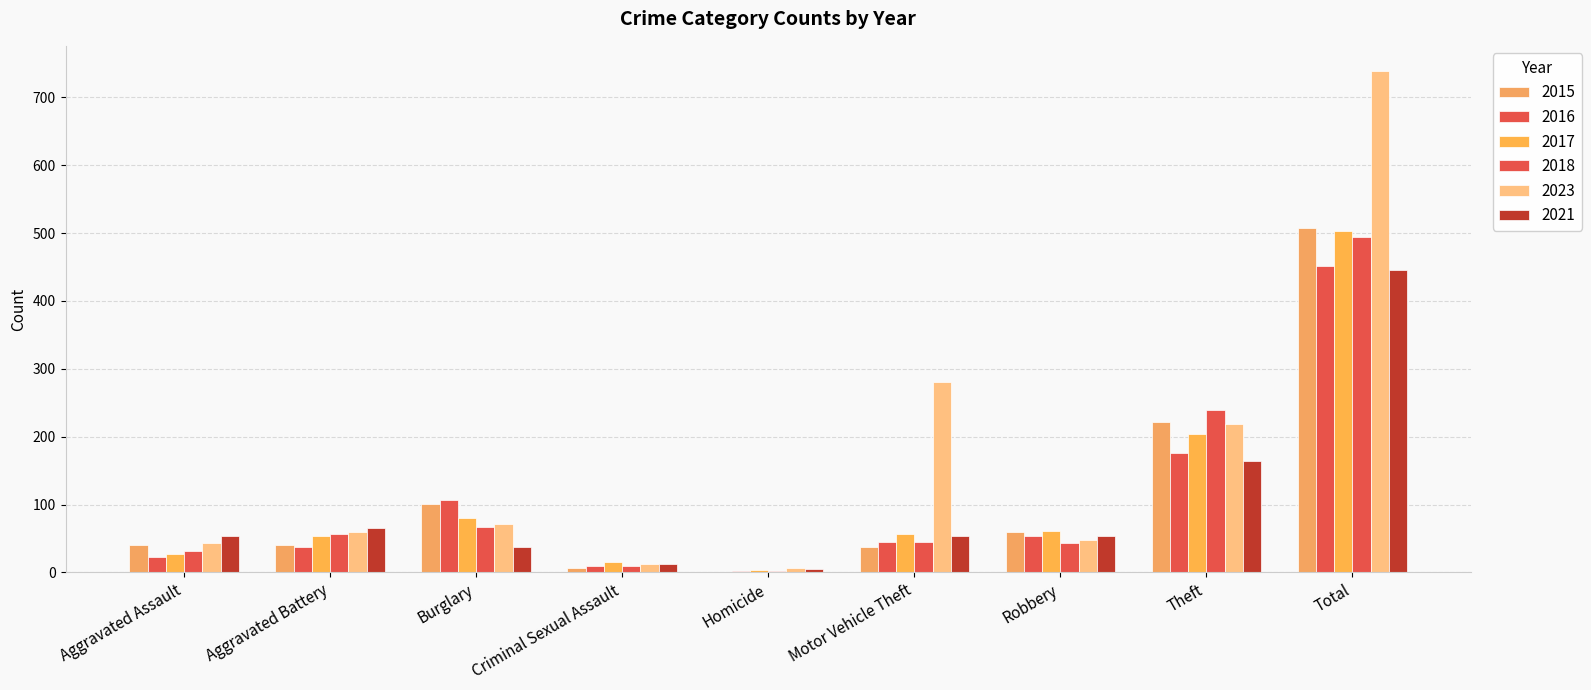

What is the sum of the 2023 values at Motor Vehicle Theft and Homicide?

286